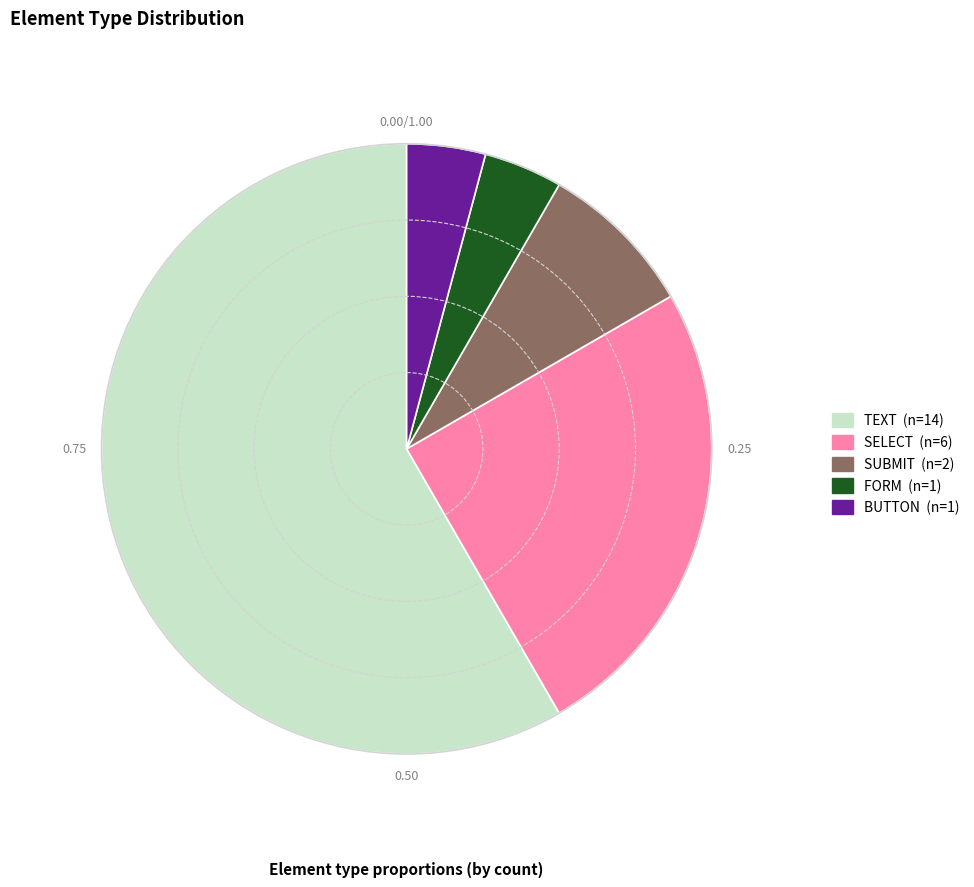

What is the ratio of the value at TEXT to the value at FORM?

14.0